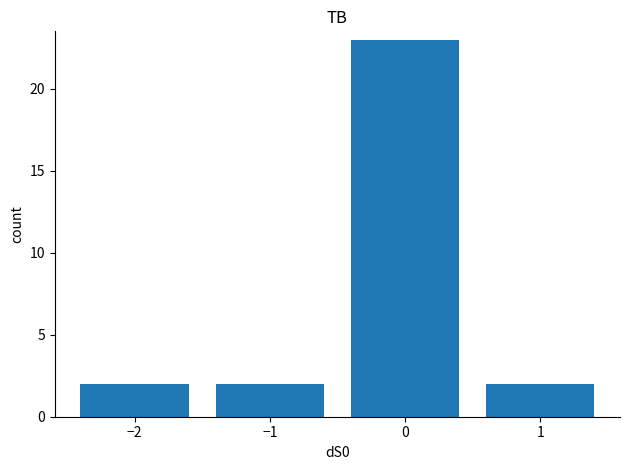

What is the label of the 1st bar from the left?

−2